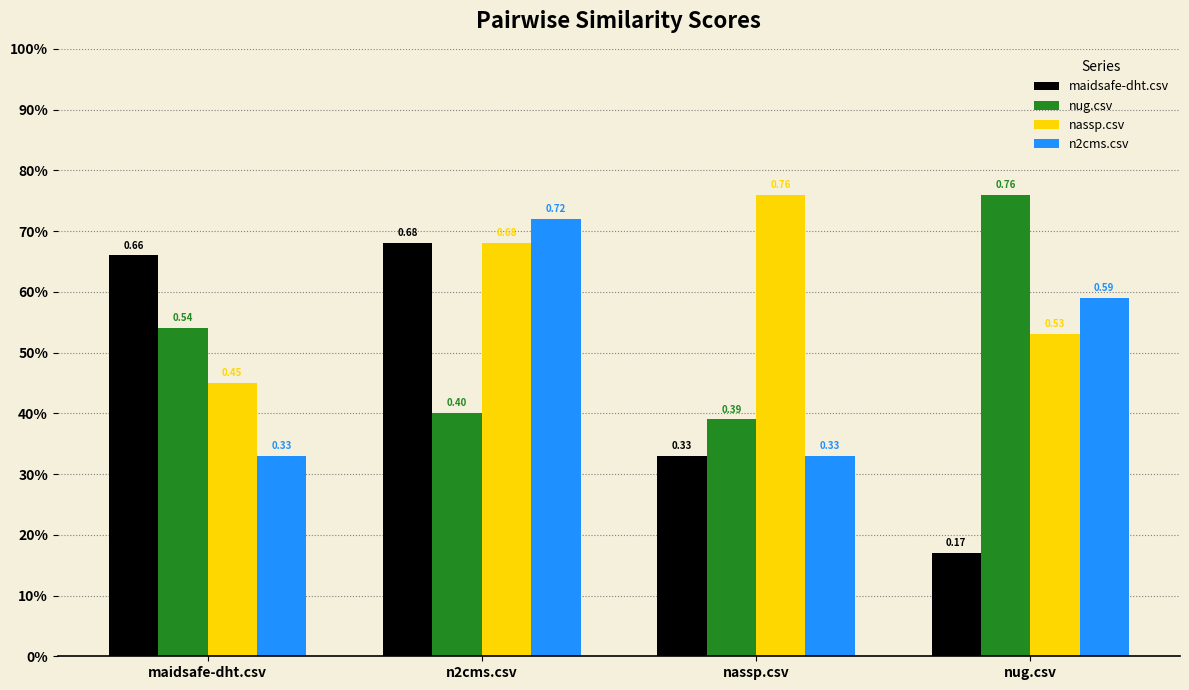

Which series has the widest spread of values?

maidsafe-dht.csv